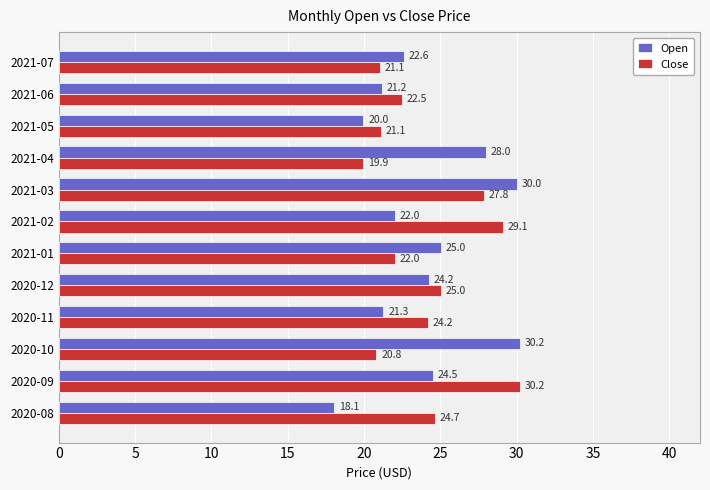

What are all the series names shown in the legend?

Open, Close